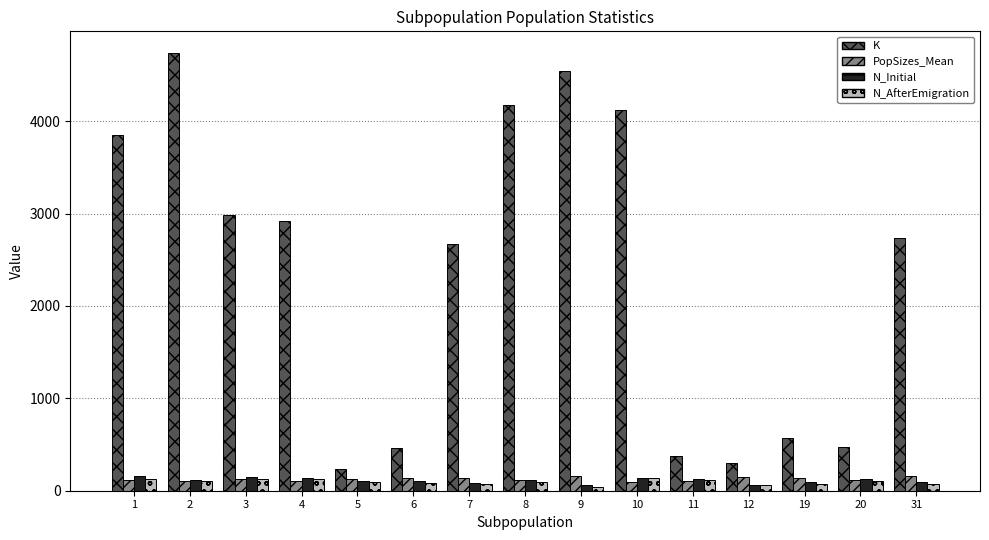

What is the maximum value for N_AfterEmigration?

139.0